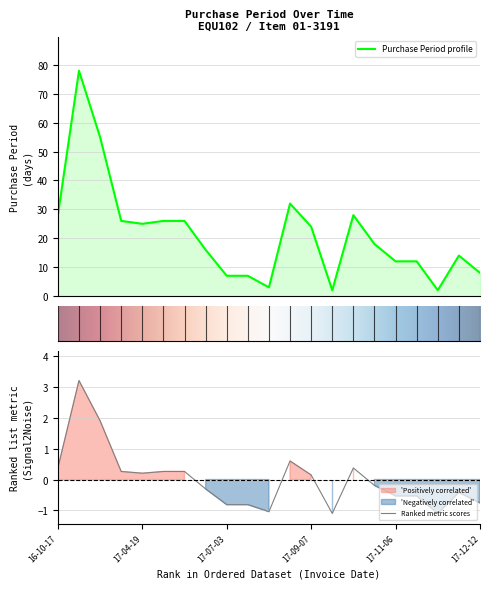

The value of Ranked metric scores at 17-12-12 is -1.0. True or false?

False